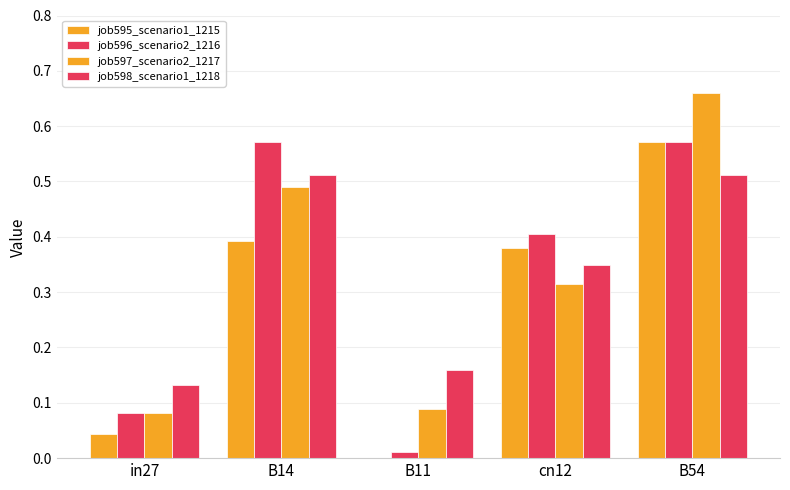

What is the difference between the maximum and minimum values in the job596_scenario2_1216 series?

0.6